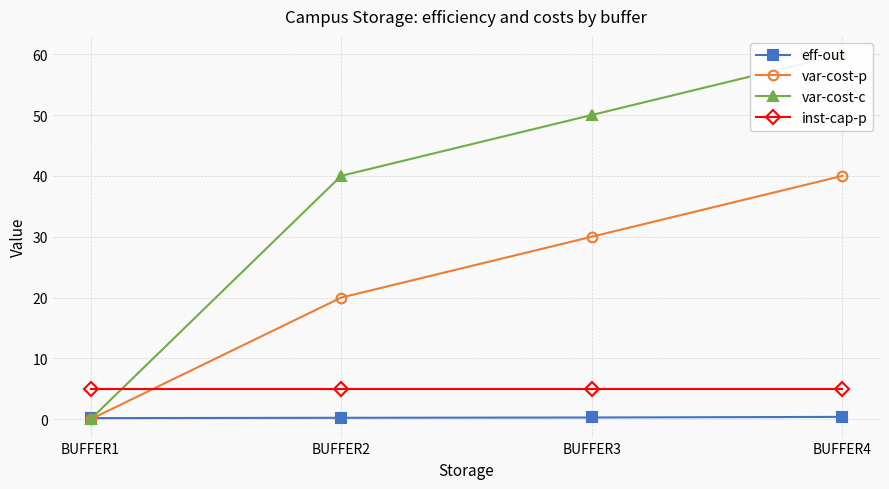

Reading left to right, list all the values displayed in this chart.

eff-out: 0.2	0.2	0.3	0.4
var-cost-p: 0.0	20.0	30.0	40.0
var-cost-c: 0.0	40.0	50.0	60.0
inst-cap-p: 5.0	5.0	5.0	5.0